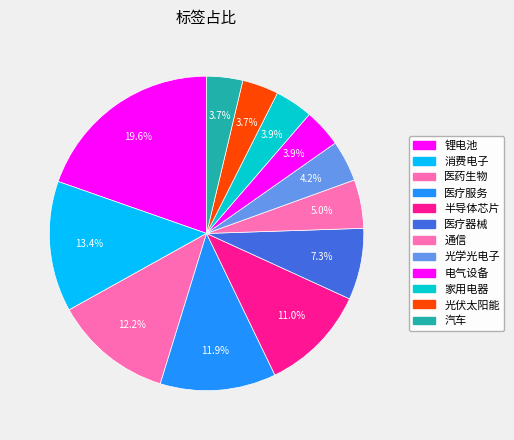

How many slices are in this pie chart?

12